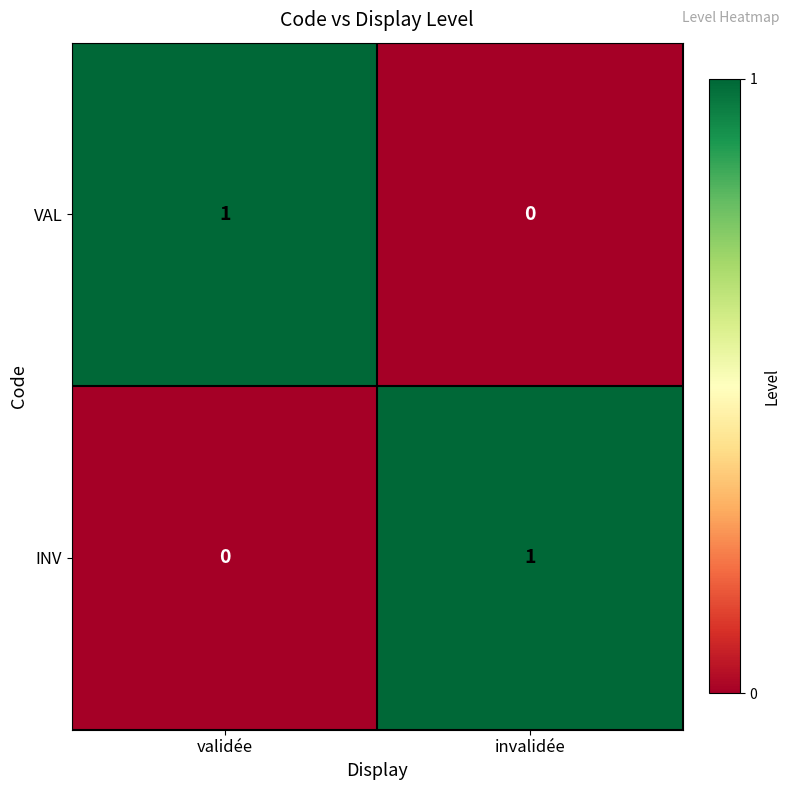

The INV series shows 1 at invalidée. True or false?

True